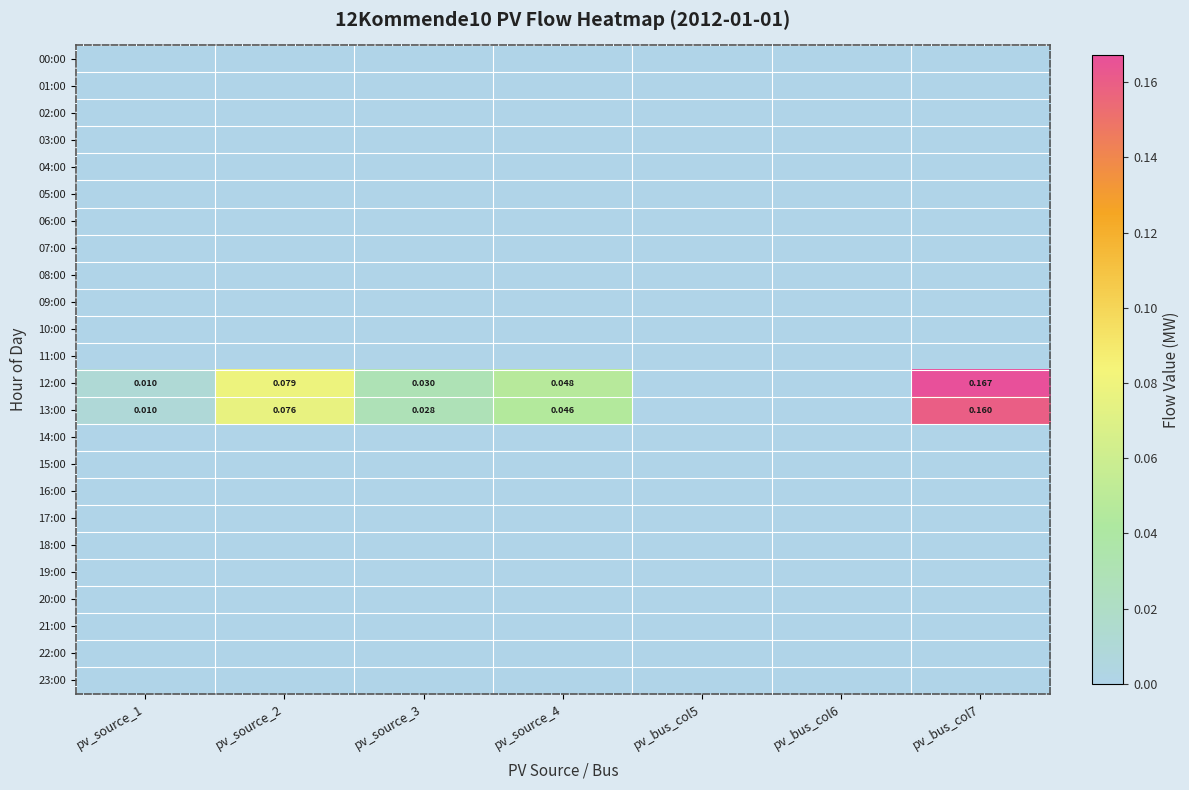

At which category is the sum across all series the highest?

pv_bus_col7